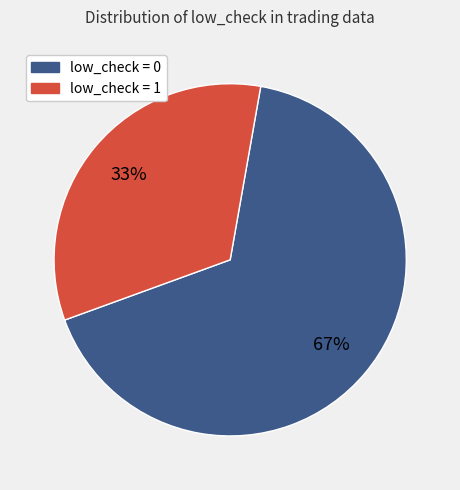

True or false: low_check = 0 accounts for 72% of the total.

False